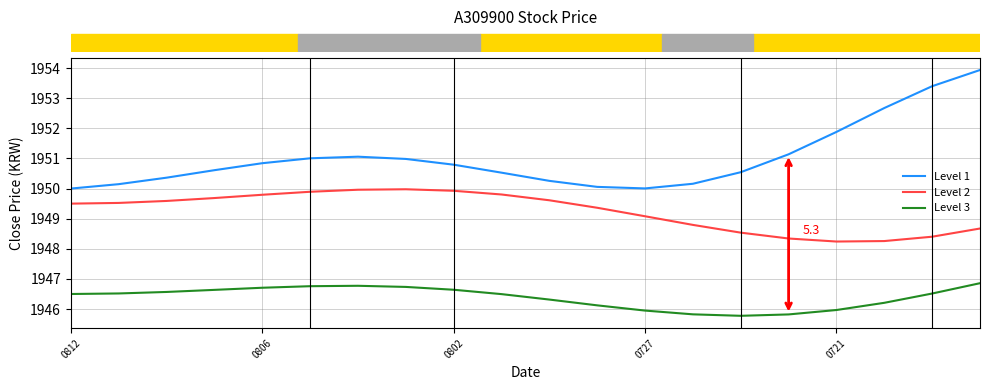

True or false: Level 2 and Level 1 cross at least once.

False